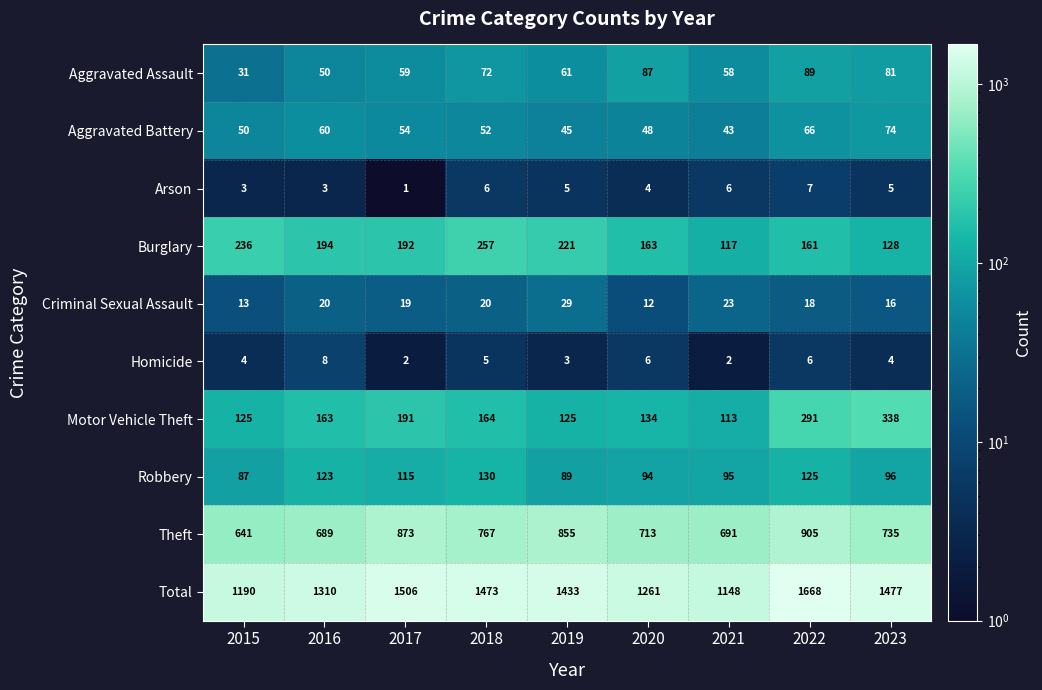

What value does the Homicide series have at 2022?

6